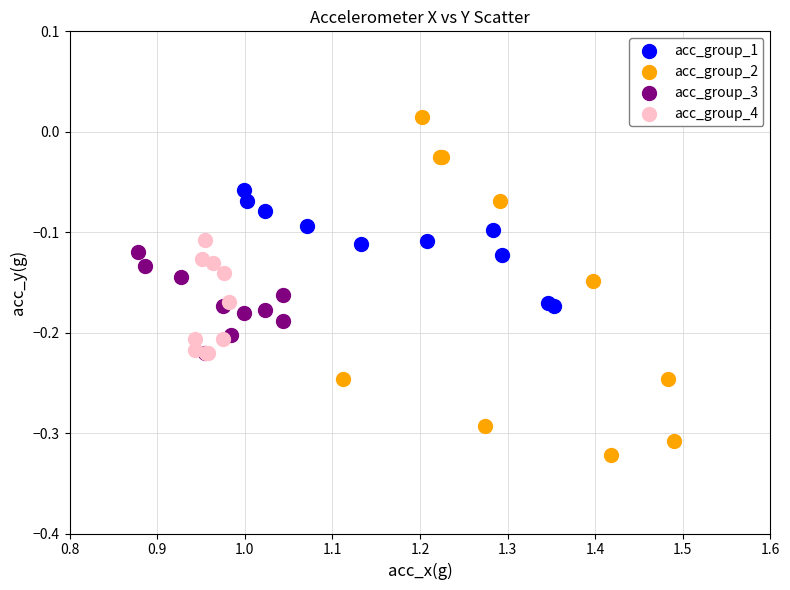

Which series contains the lowest Y value?

acc_group_2